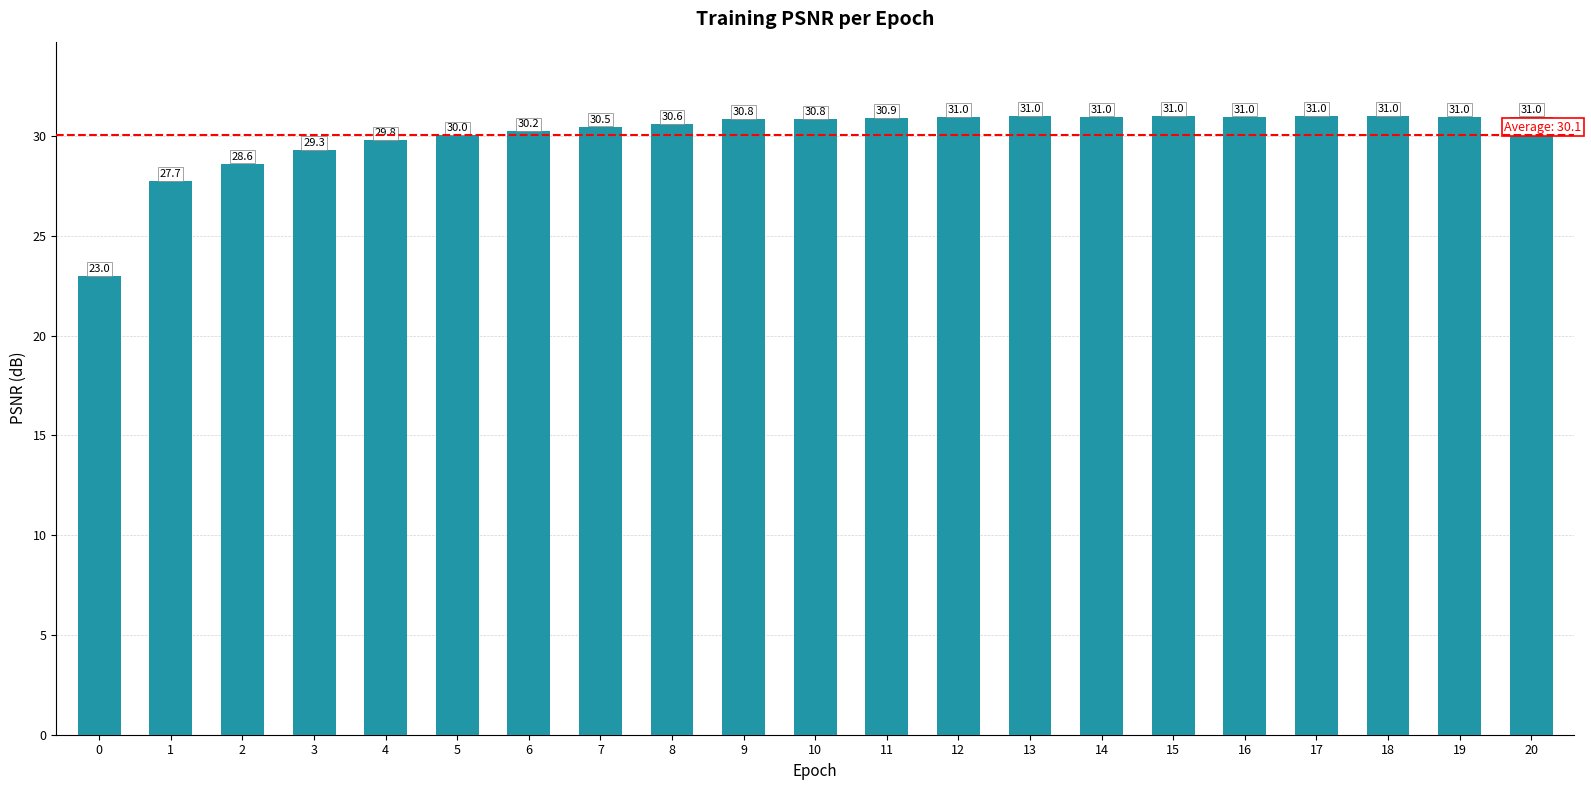

True or false: the data shows 30.6 at 8.

True